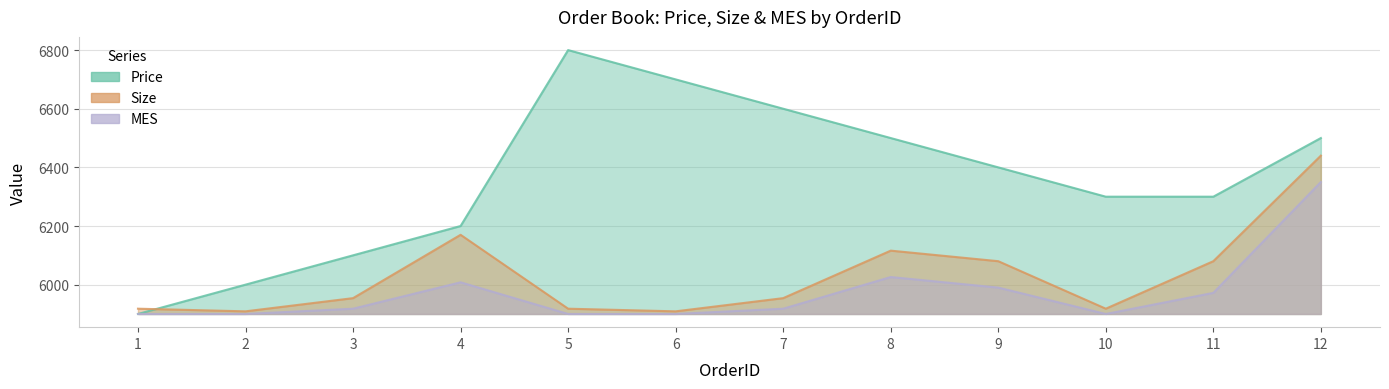

At 1, list the series in order from largest to smallest.

Size, Price, MES